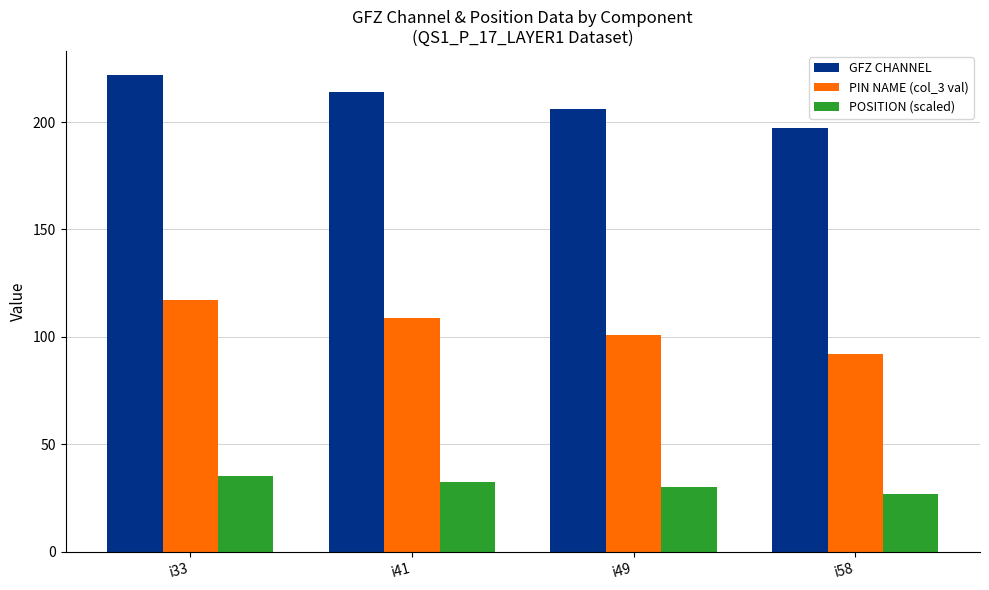

Count the PIN NAME (col_3 val) values in the range 101 to 117.

3